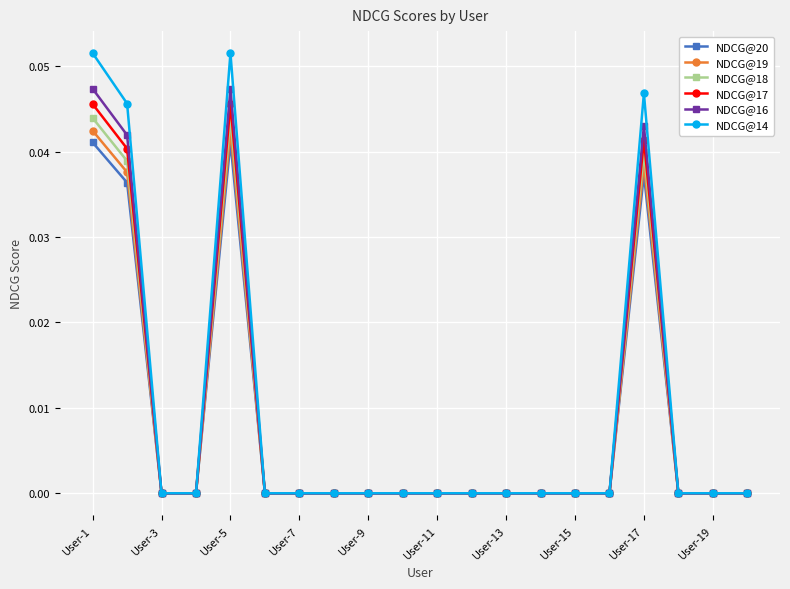

What is the sum of all NDCG@16 values?

0.2